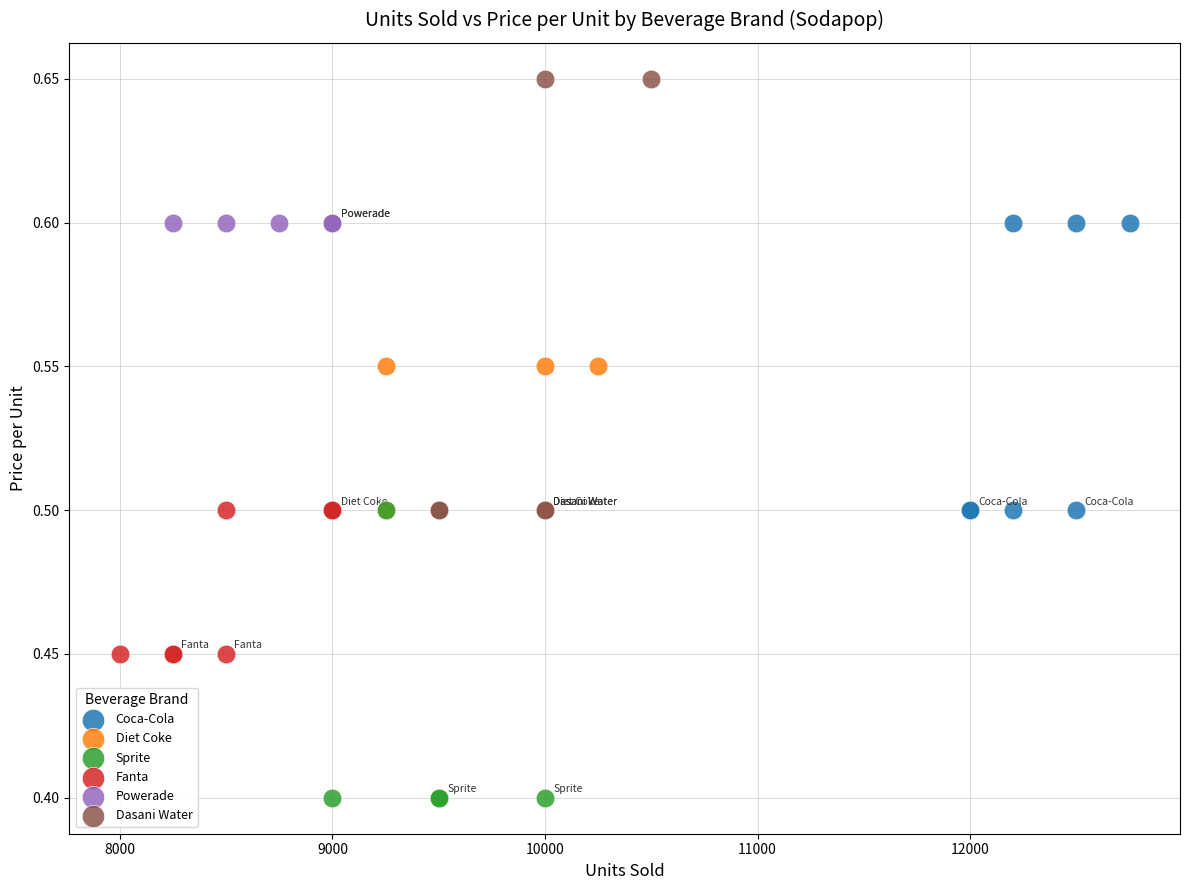

Which series reaches the minimum Y coordinate?

Sprite